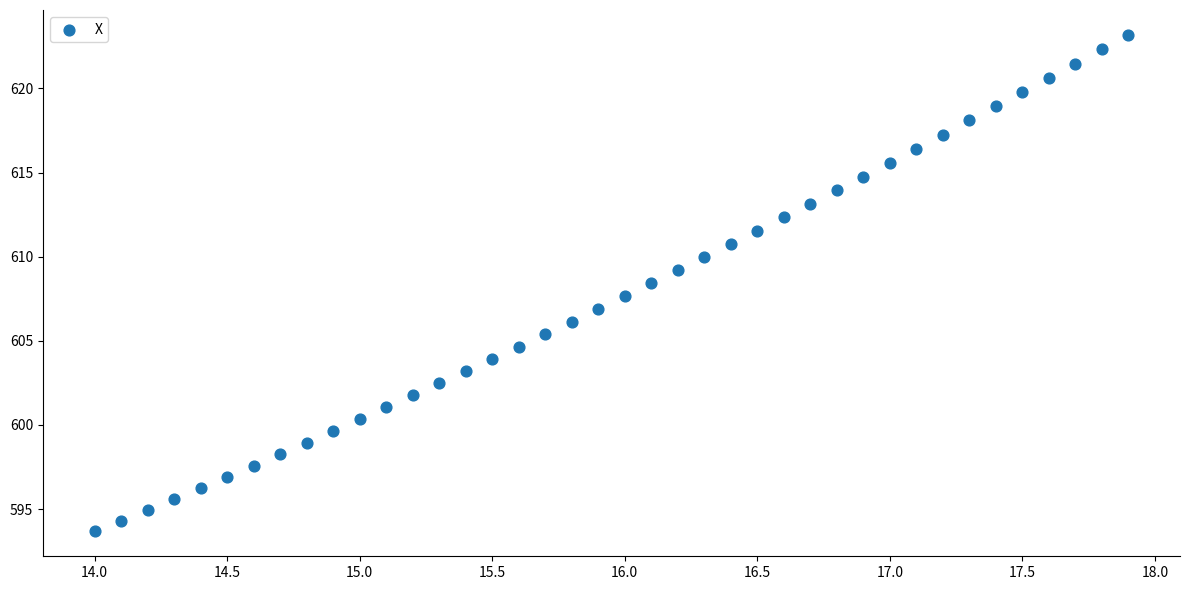

What is the range of X values (max minus min)?

3.9